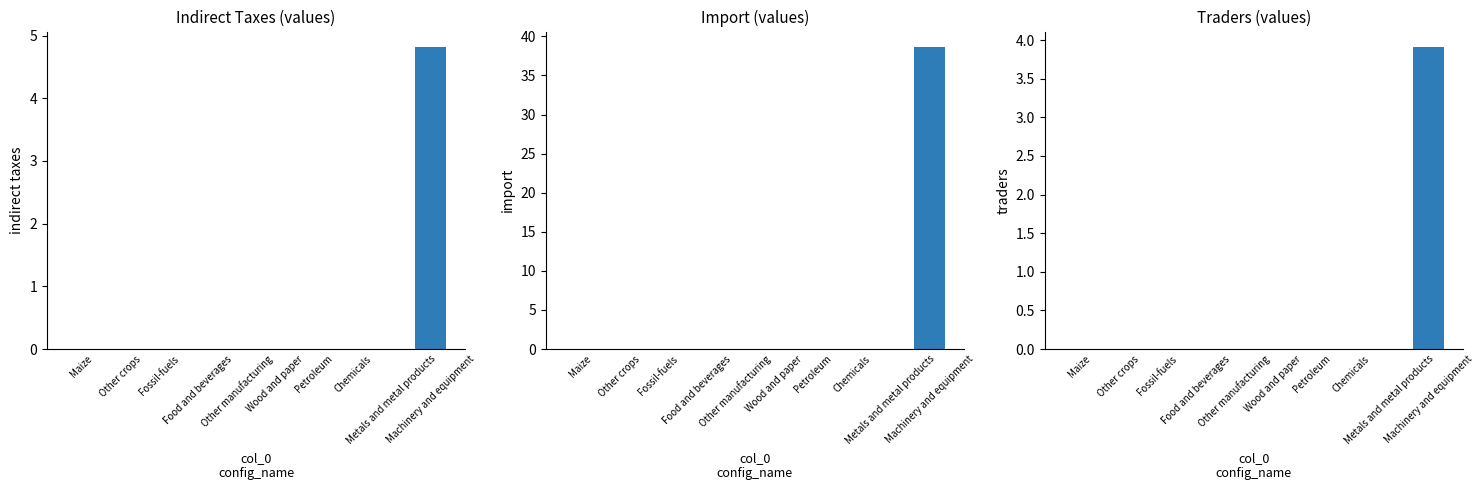

Reading left to right, list all the values displayed in this chart.

Indirect Taxes: 0.0	0.0	0.0	0.0	0.0	0.0	0.0	0.0	0.0	4.8
Import: 0.0	0.0	0.0	0.0	0.0	0.0	0.0	0.0	0.0	38.7
Traders: 0.0	0.0	0.0	0.0	0.0	0.0	0.0	0.0	0.0	3.9